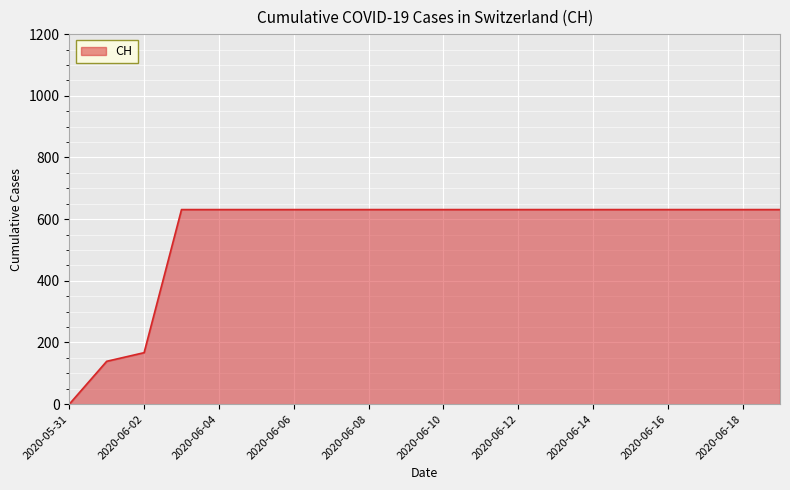

What is the maximum value shown in the chart?

631